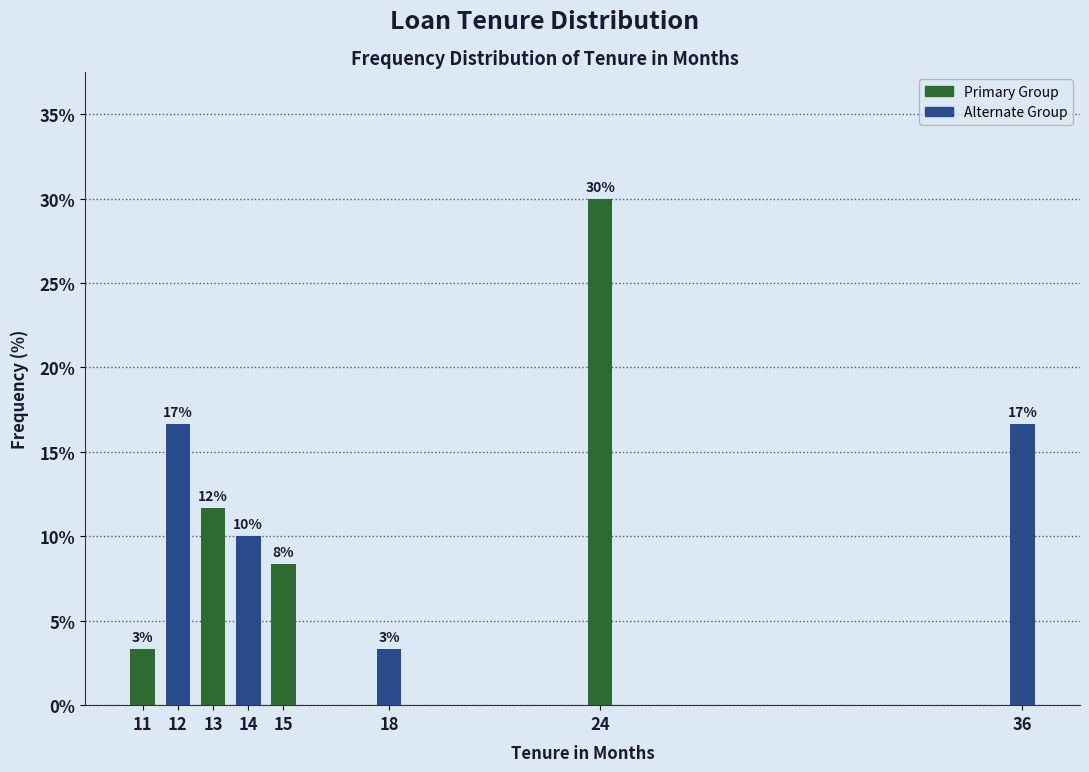

Are the bars horizontal?

No